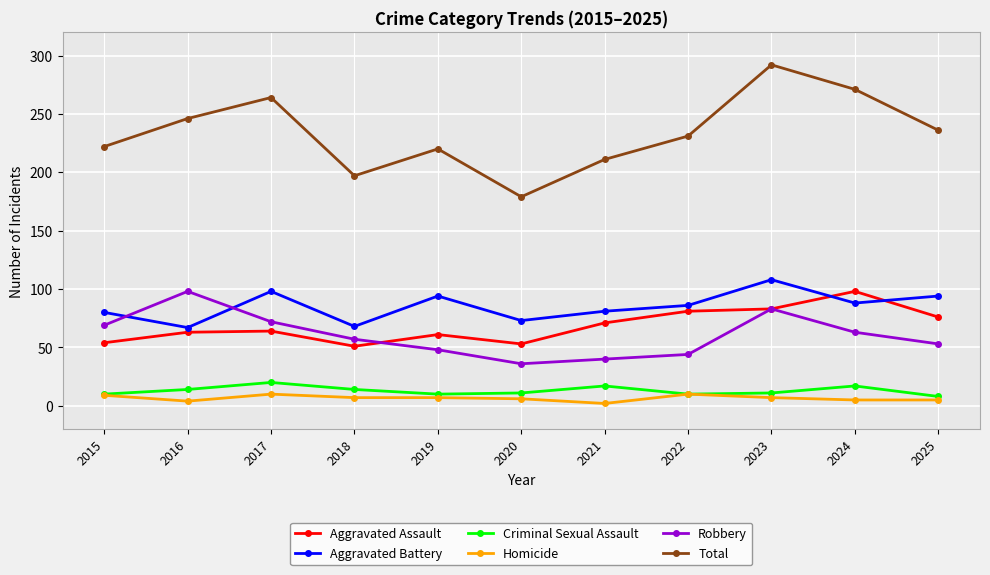

True or false: Aggravated Assault has more than 1 interior local peaks.

True